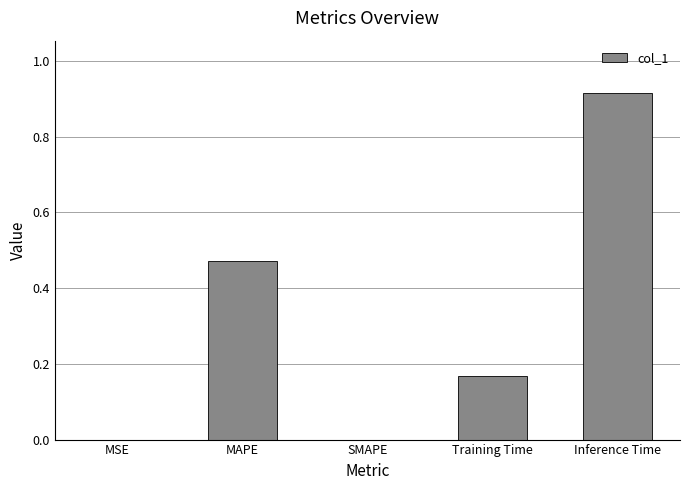

Which label corresponds to the largest value in the chart?

Inference Time